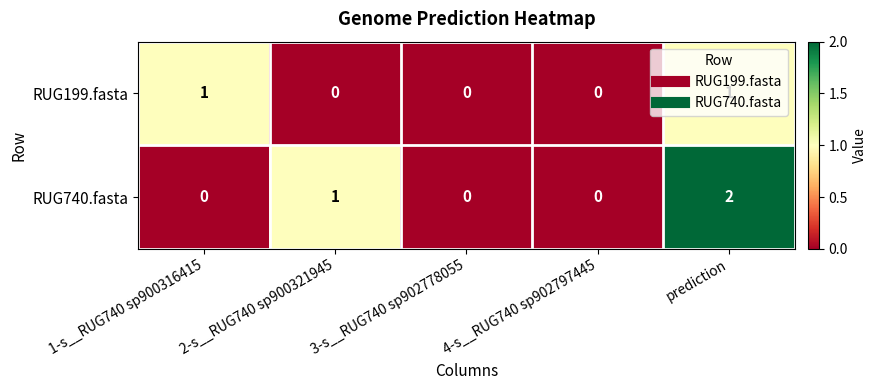

At which category is the sum across all series the highest?

prediction